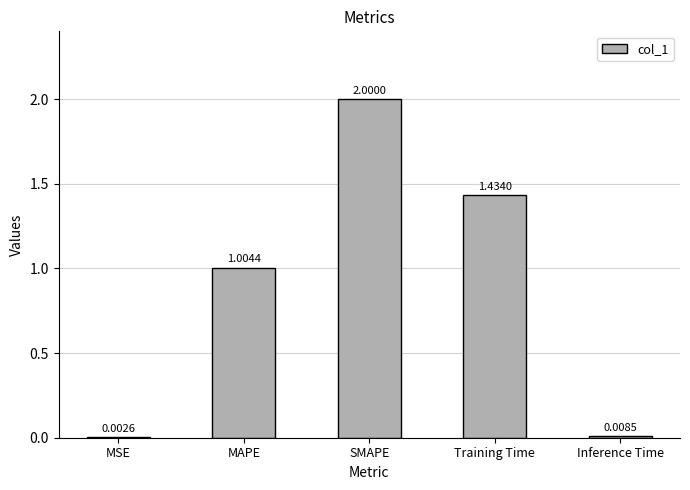

At which label is the value closest to 1?

MAPE